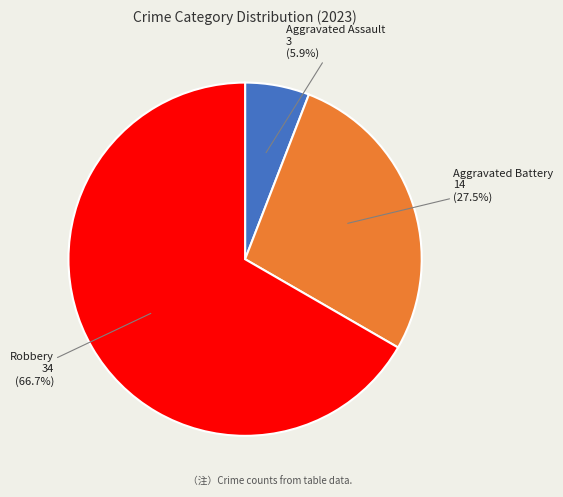

Does any single category account for the majority?

Yes